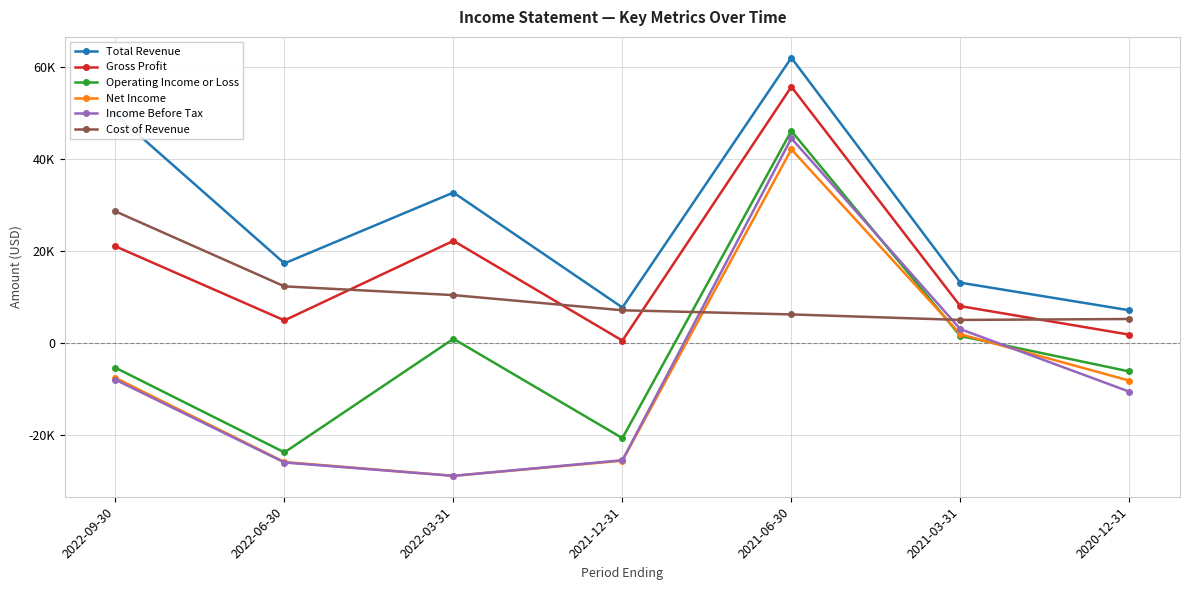

Which category has the lowest value in the Gross Profit series?

2021-12-31